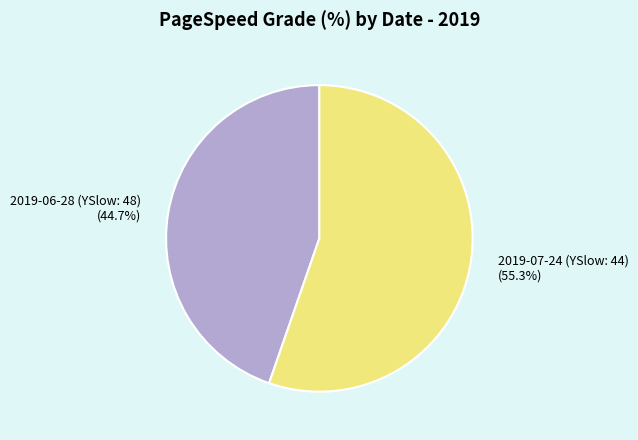

To the nearest percent, what percentage of the pie is 2019-06-28 (YSlow: 48)?

45%